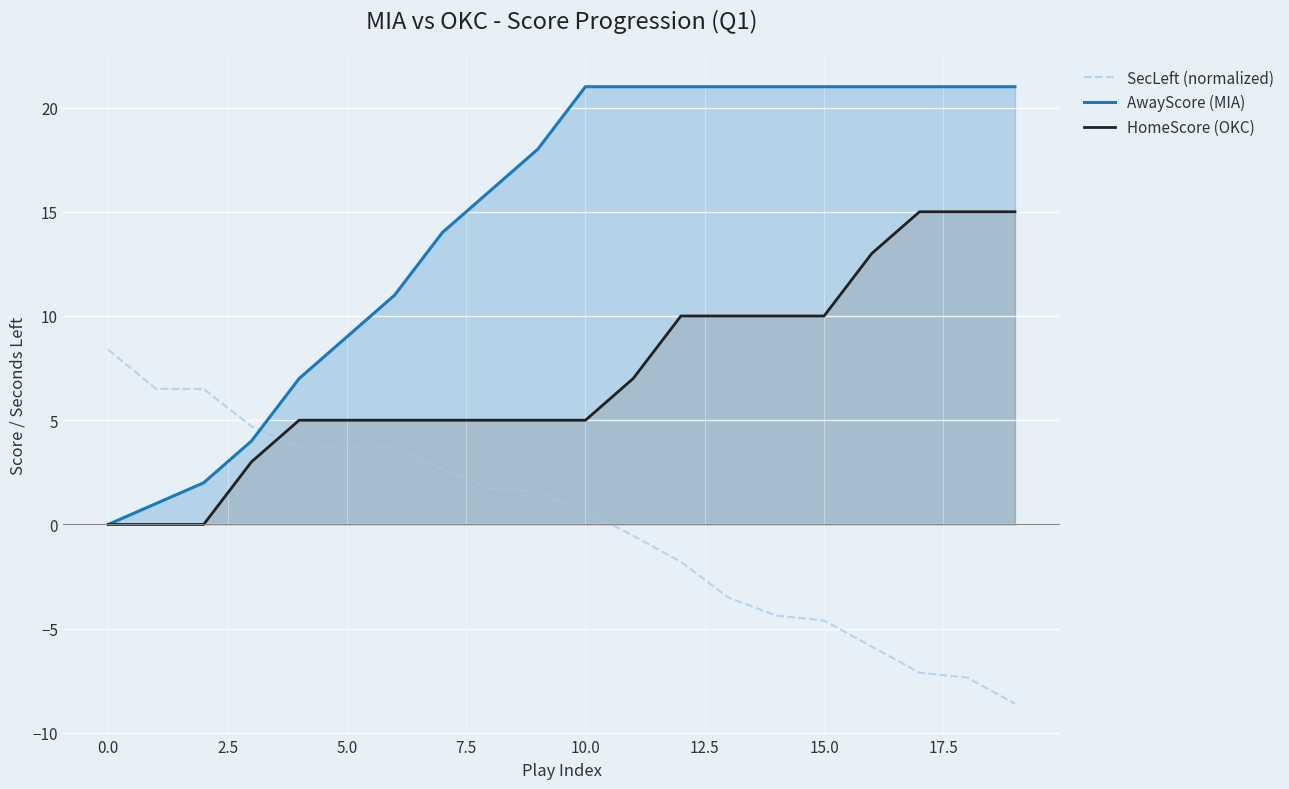

Rank the series by their maximum value, from highest to lowest.

AwayScore (MIA), HomeScore (OKC), SecLeft (normalized)